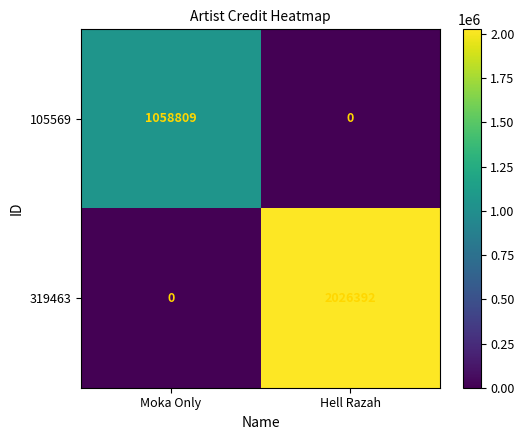

Which category has the highest value across all series?

Hell Razah